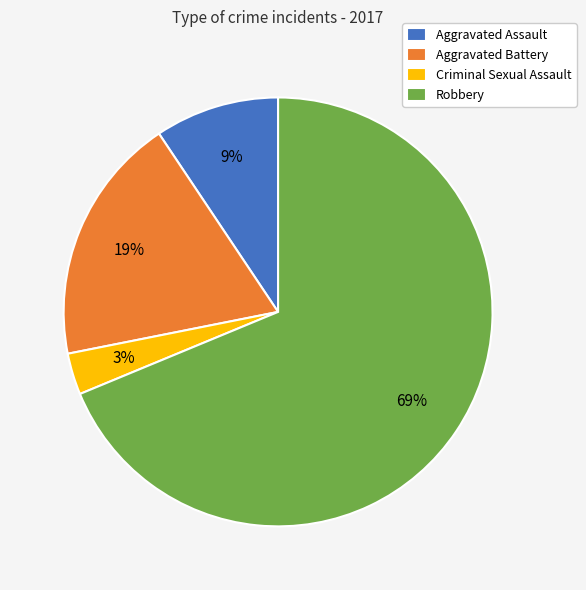

To the nearest percent, what is the average slice percentage?

25%